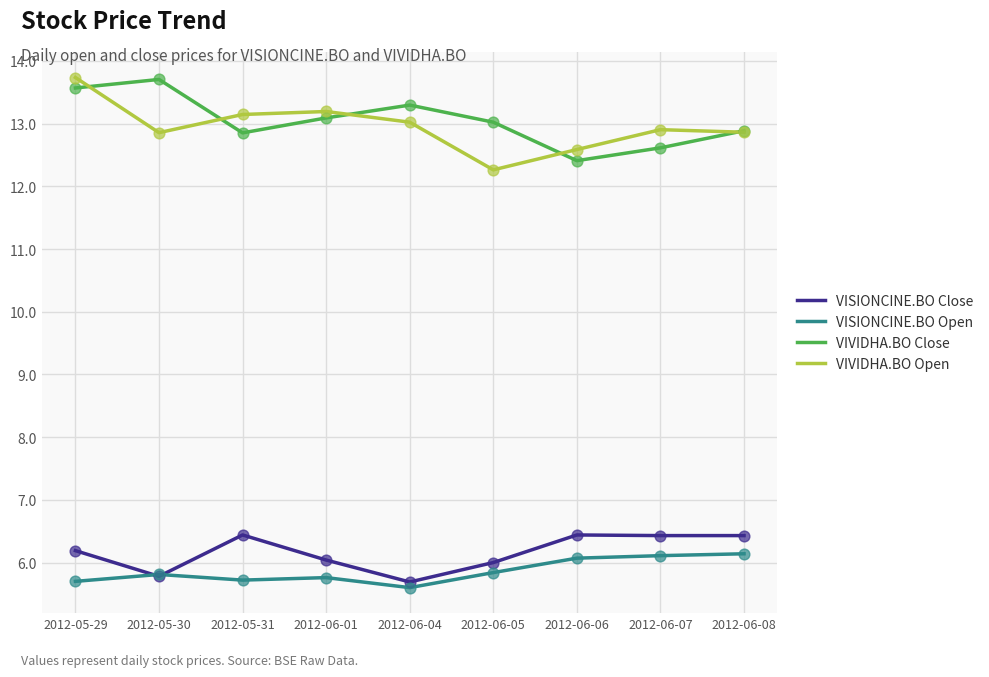

What is the difference between the highest and lowest values at 2012-06-04?

7.7